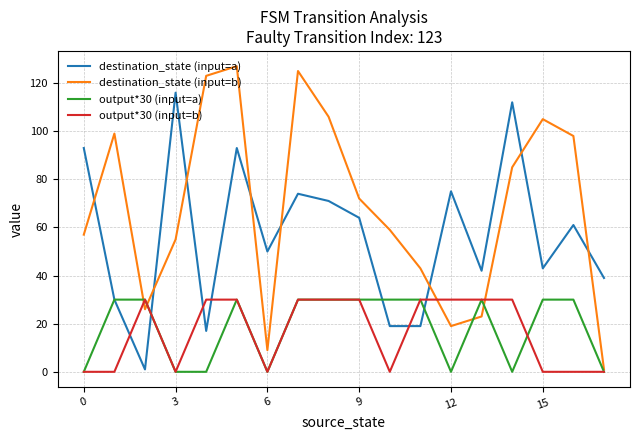

What are all the series names shown in the legend?

destination_state (input=a), destination_state (input=b), output*30 (input=a), output*30 (input=b)